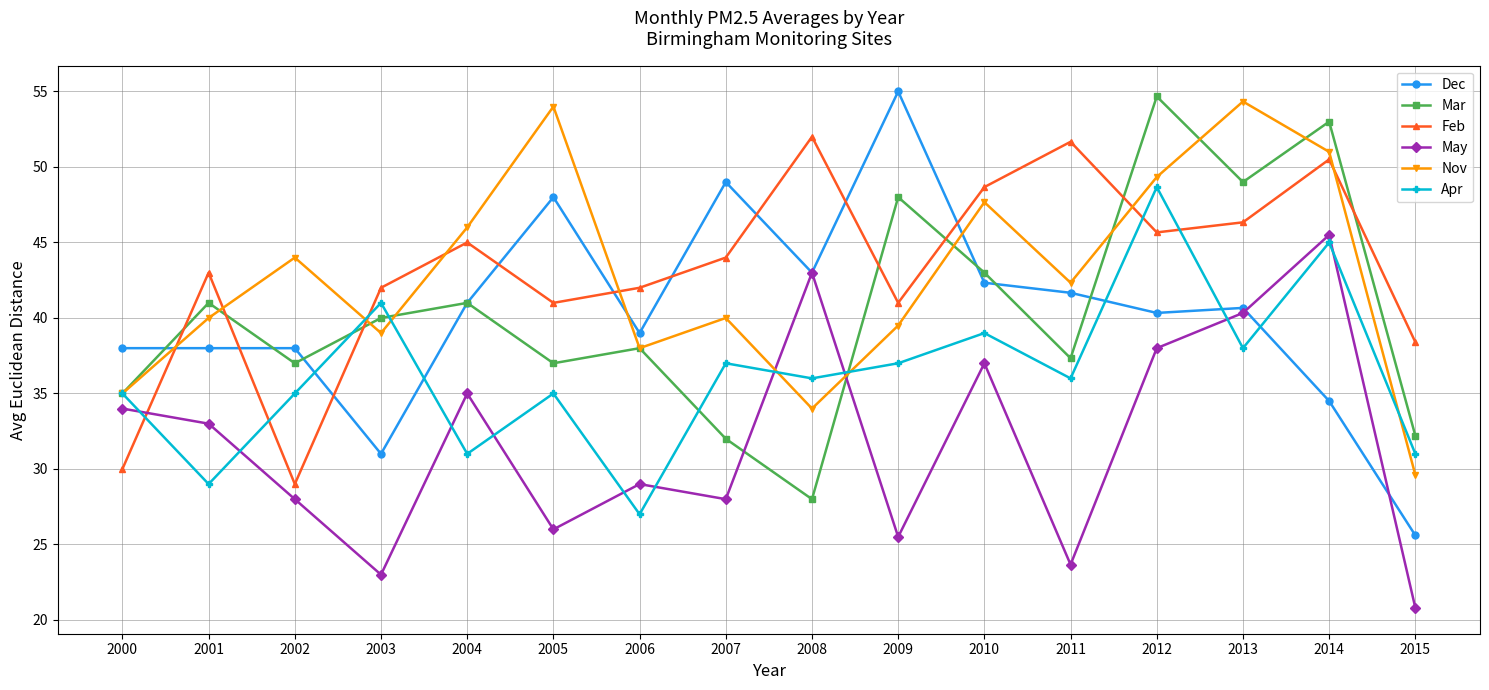

At 2005, list the series in order from largest to smallest.

Nov, Dec, Feb, Mar, Apr, May